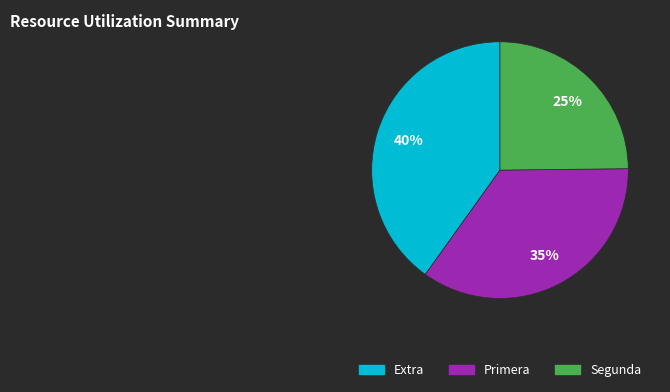

How many slices are in this pie chart?

3